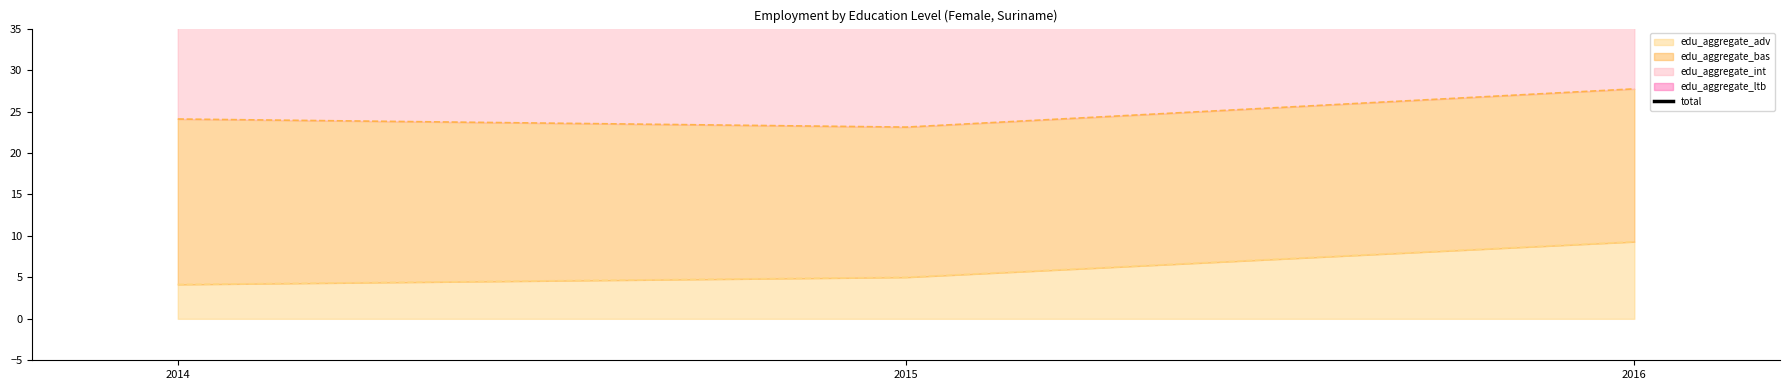

Is it true that edu_aggregate_adv equals 2.7 at 2015?

False